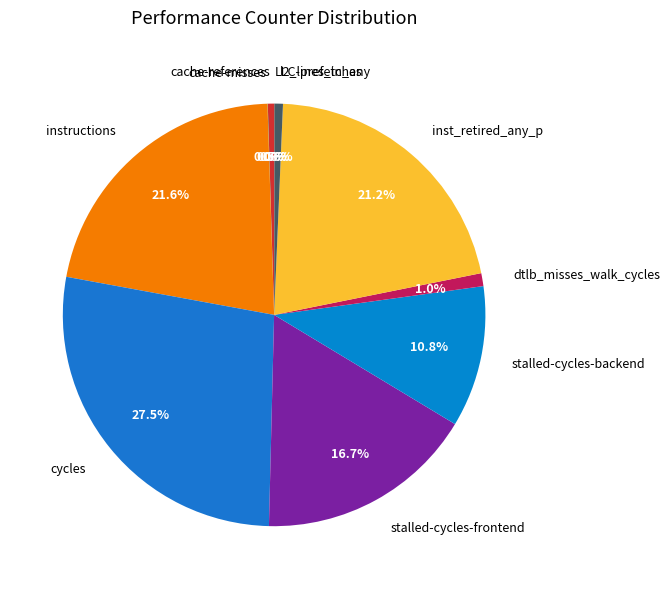

Which slice is the largest?

cycles